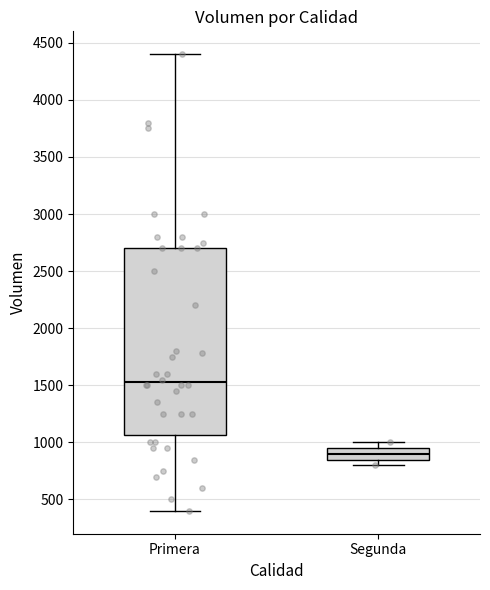

Reading left to right, transcribe this box plot: for each box, give where its median line is, the range the box spans, and where its two whiskers end, as read against the y-axis. The values are not printed on the chart, so give them approximately, as read against the axis.

Primera: median 1550, box 1050 to 2700, whiskers 400 to 4400
Segunda: median 900, box 850 to 950, whiskers 800 to 1000